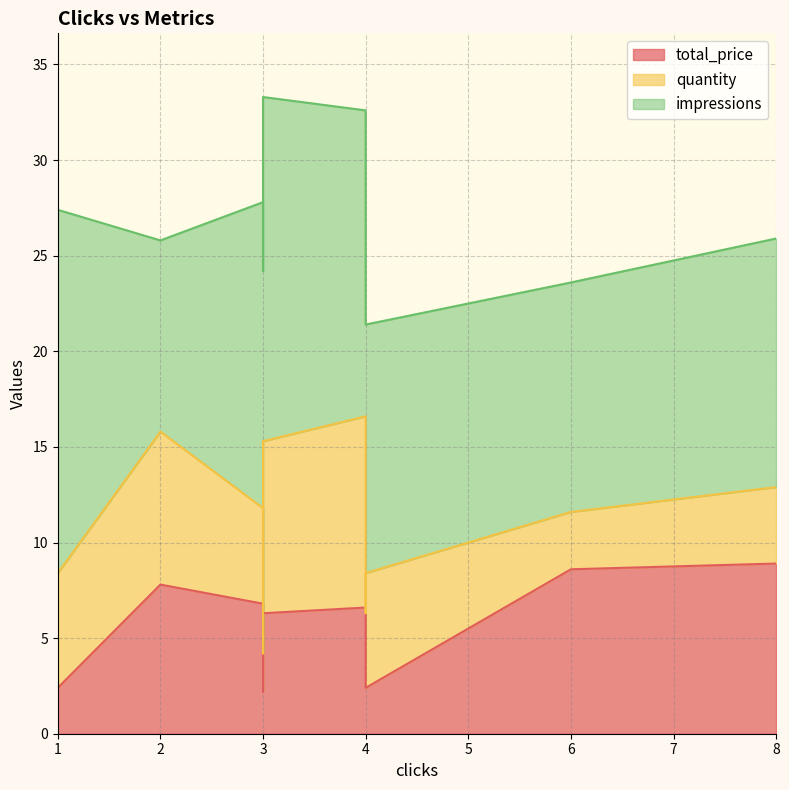

Reading left to right, what are all the values shown in this chart?

total_price: 4=2.4	8=8.9	6=8.6	2=7.8	4=4.3	3=2.2	3=6.8	4=6.6	3=6.3	1=2.4
quantity: 4=6.0	8=4.0	6=3.0	2=8.0	4=2.0	3=2.0	3=5.0	4=10.0	3=9.0	1=6.0
impressions: 4=13.0	8=13.0	6=12.0	2=10.0	4=18.0	3=20.0	3=16.0	4=16.0	3=18.0	1=19.0